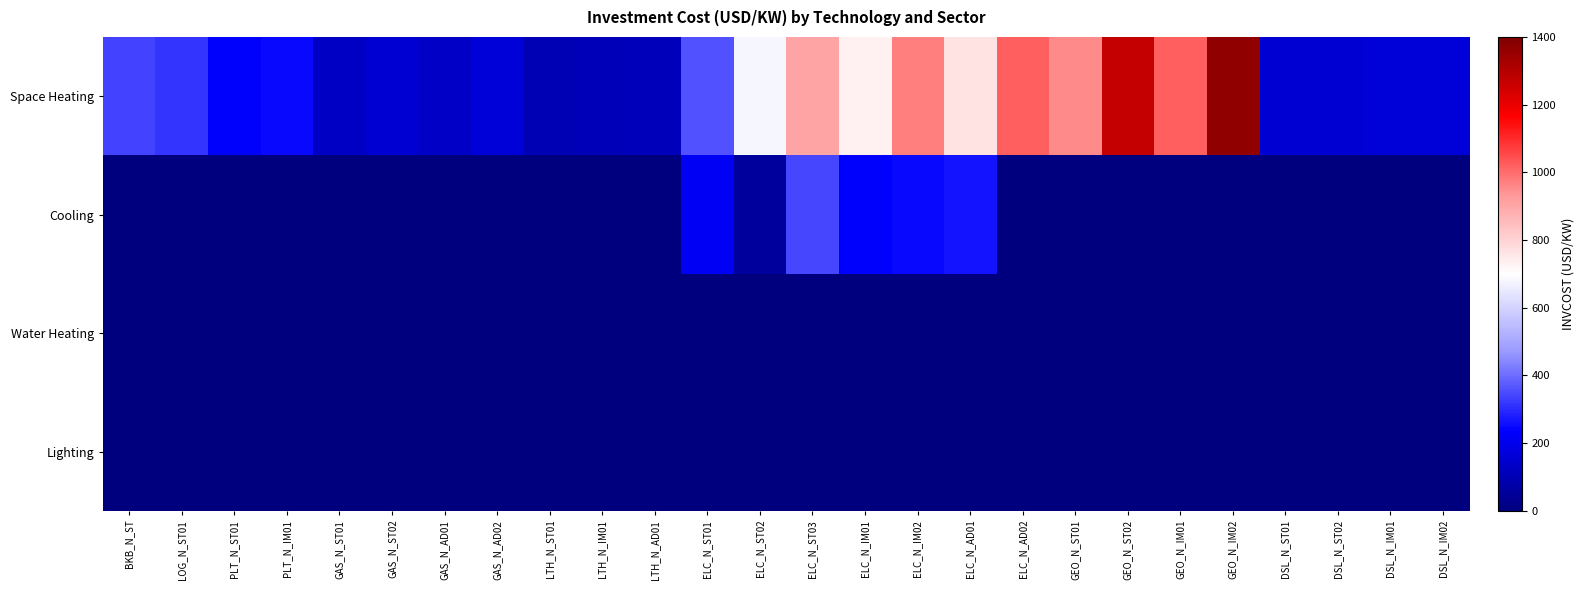

Reading left to right, extract all data points from this chart.

Space Heating: BKB_N_ST=334.4	LOG_N_ST01=314.8	PLT_N_ST01=234.3	PLT_N_IM01=250.7	GAS_N_ST01=127.7	GAS_N_ST02=156.1	GAS_N_AD01=136.7	GAS_N_AD02=167.0	LTH_N_ST01=100.3	LTH_N_IM01=105.3	LTH_N_AD01=110.6	ELC_N_ST01=356.5	ELC_N_ST02=680.7	ELC_N_ST03=907.5	ELC_N_IM01=728.3	ELC_N_IM02=971.1	ELC_N_AD01=764.7	ELC_N_AD02=1019.6	GEO_N_ST01=954.7	GEO_N_ST02=1272.9	GEO_N_IM01=1021.5	GEO_N_IM02=1362.0	DSL_N_ST01=154.7	DSL_N_ST02=154.7	DSL_N_IM01=165.5	DSL_N_IM02=165.5
Cooling: BKB_N_ST=0.0	LOG_N_ST01=0.0	PLT_N_ST01=0.0	PLT_N_IM01=0.0	GAS_N_ST01=0.0	GAS_N_ST02=0.0	GAS_N_AD01=0.0	GAS_N_AD02=0.0	LTH_N_ST01=0.0	LTH_N_IM01=0.0	LTH_N_AD01=0.0	ELC_N_ST01=214.5	ELC_N_ST02=55.6	ELC_N_ST03=344.4	ELC_N_IM01=230.6	ELC_N_IM02=248.0	ELC_N_AD01=266.7	ELC_N_AD02=0.0	GEO_N_ST01=0.0	GEO_N_ST02=0.0	GEO_N_IM01=0.0	GEO_N_IM02=0.0	DSL_N_ST01=0.0	DSL_N_ST02=0.0	DSL_N_IM01=0.0	DSL_N_IM02=0.0
Water Heating: BKB_N_ST=0.0	LOG_N_ST01=0.0	PLT_N_ST01=0.0	PLT_N_IM01=0.0	GAS_N_ST01=0.0	GAS_N_ST02=0.0	GAS_N_AD01=0.0	GAS_N_AD02=0.0	LTH_N_ST01=0.0	LTH_N_IM01=0.0	LTH_N_AD01=0.0	ELC_N_ST01=0.0	ELC_N_ST02=0.0	ELC_N_ST03=0.0	ELC_N_IM01=0.0	ELC_N_IM02=0.0	ELC_N_AD01=0.0	ELC_N_AD02=0.0	GEO_N_ST01=0.0	GEO_N_ST02=0.0	GEO_N_IM01=0.0	GEO_N_IM02=0.0	DSL_N_ST01=0.0	DSL_N_ST02=0.0	DSL_N_IM01=0.0	DSL_N_IM02=0.0
Lighting: BKB_N_ST=0.0	LOG_N_ST01=0.0	PLT_N_ST01=0.0	PLT_N_IM01=0.0	GAS_N_ST01=0.0	GAS_N_ST02=0.0	GAS_N_AD01=0.0	GAS_N_AD02=0.0	LTH_N_ST01=0.0	LTH_N_IM01=0.0	LTH_N_AD01=0.0	ELC_N_ST01=0.0	ELC_N_ST02=0.0	ELC_N_ST03=0.0	ELC_N_IM01=0.0	ELC_N_IM02=0.0	ELC_N_AD01=0.0	ELC_N_AD02=0.0	GEO_N_ST01=0.0	GEO_N_ST02=0.0	GEO_N_IM01=0.0	GEO_N_IM02=0.0	DSL_N_ST01=0.0	DSL_N_ST02=0.0	DSL_N_IM01=0.0	DSL_N_IM02=0.0